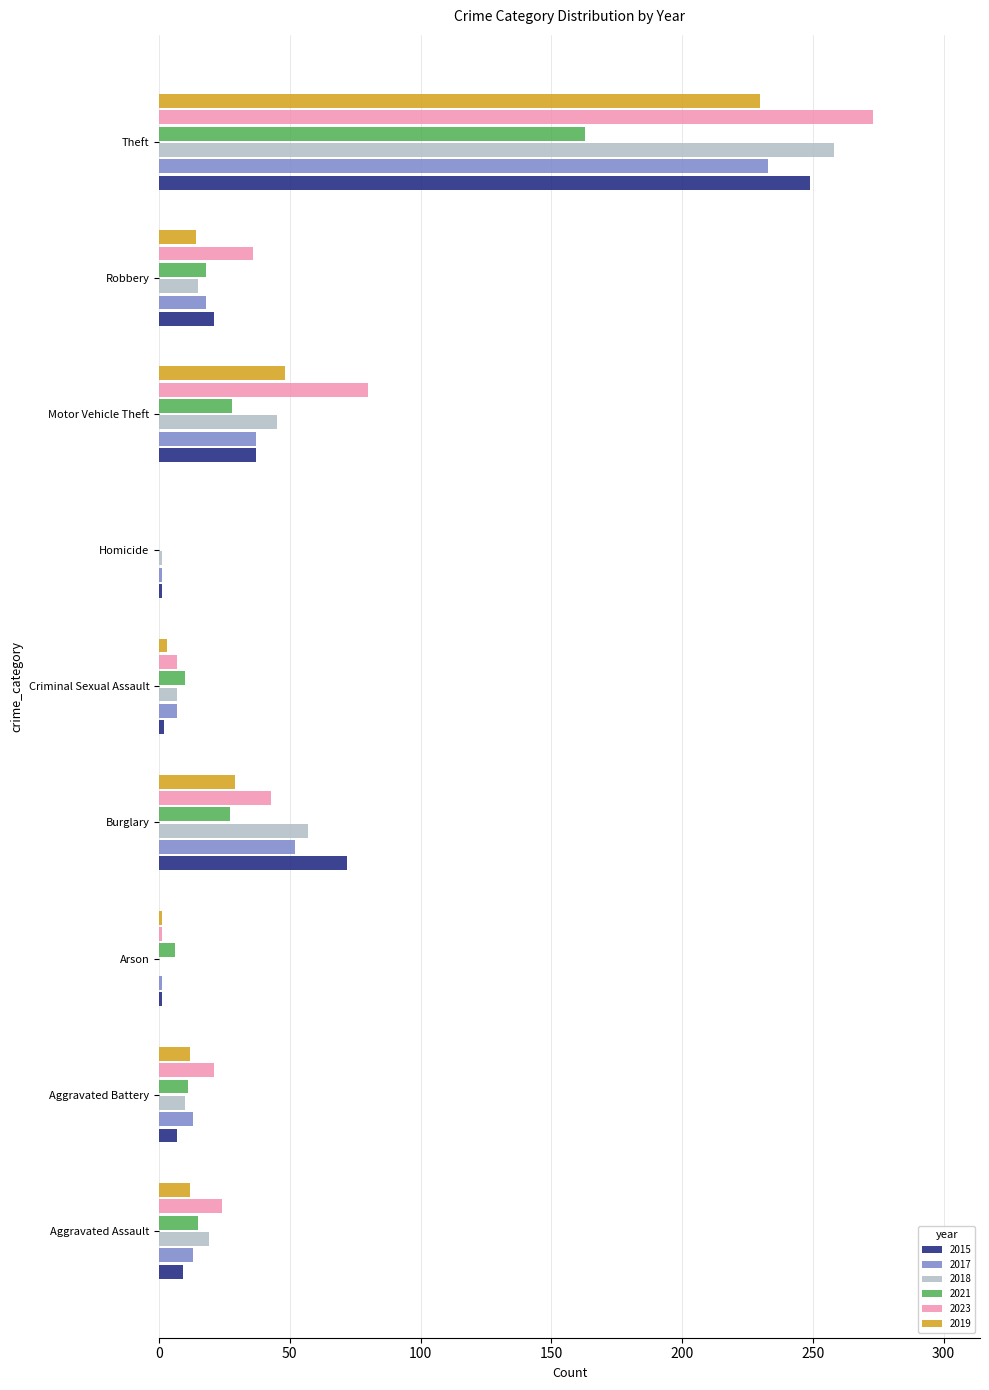

What is the sum of the 2021 values at Motor Vehicle Theft and Aggravated Battery?

39